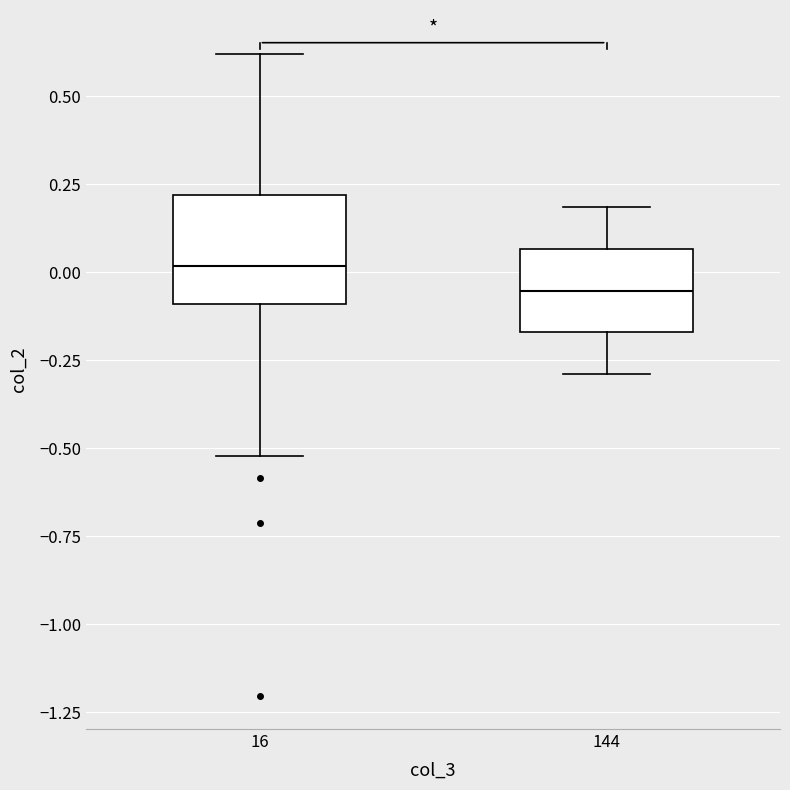

Which box's median line is the highest?

16